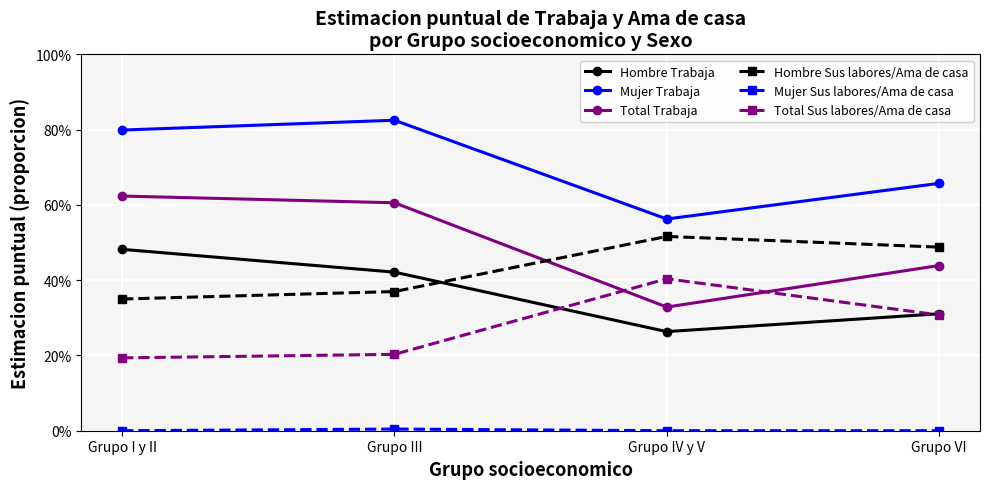

Reading right to left, list all the values displayed in this chart.

Hombre Trabaja: Grupo VI=0.3	Grupo IV y V=0.3	Grupo III=0.4	Grupo I y II=0.5
Mujer Trabaja: Grupo VI=0.7	Grupo IV y V=0.6	Grupo III=0.8	Grupo I y II=0.8
Total Trabaja: Grupo VI=0.4	Grupo IV y V=0.3	Grupo III=0.6	Grupo I y II=0.6
Hombre Sus labores/Ama de casa: Grupo VI=0.5	Grupo IV y V=0.5	Grupo III=0.4	Grupo I y II=0.3
Mujer Sus labores/Ama de casa: Grupo VI=0.0	Grupo IV y V=0.0	Grupo III=0.0	Grupo I y II=0.0
Total Sus labores/Ama de casa: Grupo VI=0.3	Grupo IV y V=0.4	Grupo III=0.2	Grupo I y II=0.2